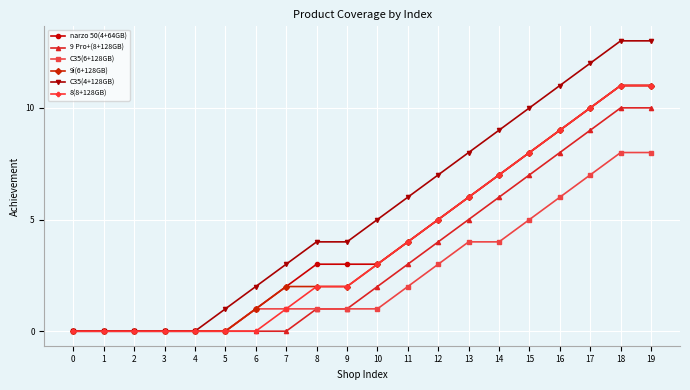

Reading left to right, transcribe all the data shown in this chart.

narzo 50(4+64GB): 0	0	0	0	0	0	1	2	3	3	3	4	5	6	7	8	9	10	11	11
9 Pro+(8+128GB): 0	0	0	0	0	0	0	0	1	1	2	3	4	5	6	7	8	9	10	10
C35(6+128GB): 0	0	0	0	0	0	1	1	1	1	1	2	3	4	4	5	6	7	8	8
9i(6+128GB): 0	0	0	0	0	0	1	2	2	2	3	4	5	6	7	8	9	10	11	11
C35(4+128GB): 0	0	0	0	0	1	2	3	4	4	5	6	7	8	9	10	11	12	13	13
8(8+128GB): 0	0	0	0	0	0	0	1	2	2	3	4	5	6	7	8	9	10	11	11